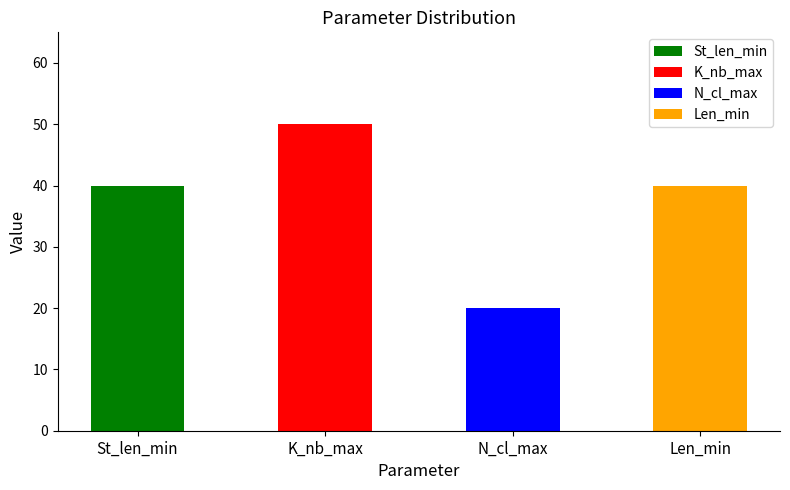

What is the change in value from K_nb_max to Len_min?

-10